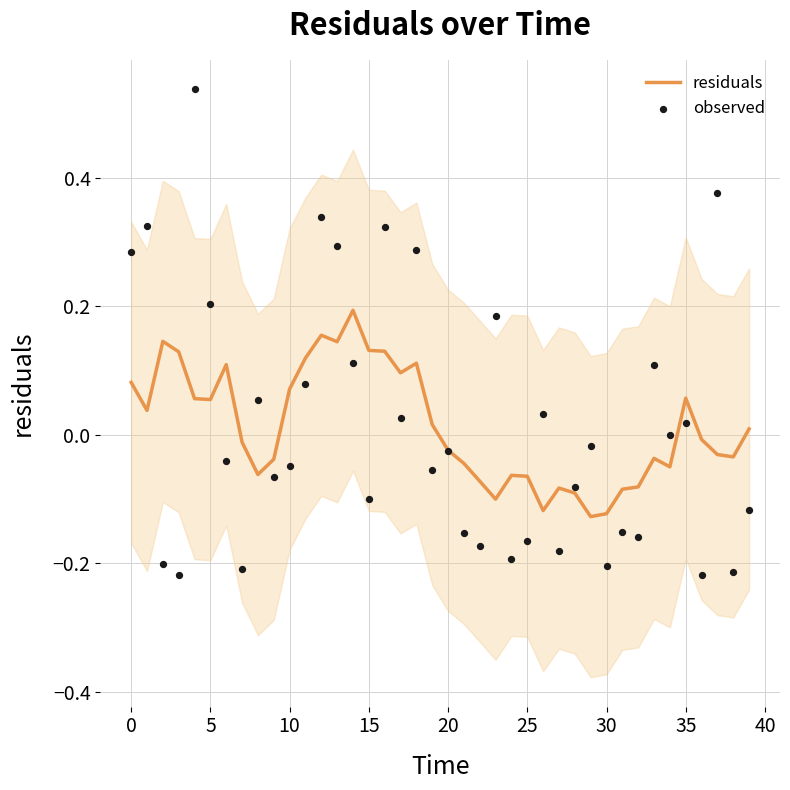

Which series has the largest total across all categories?

observed